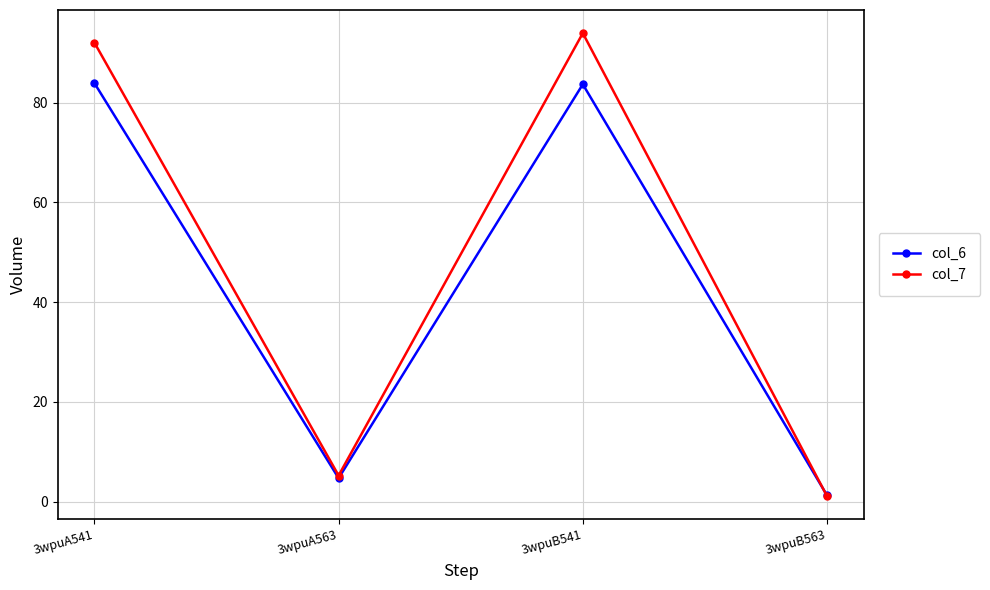

At which category does the chart reach its peak across all series?

3wpuB541